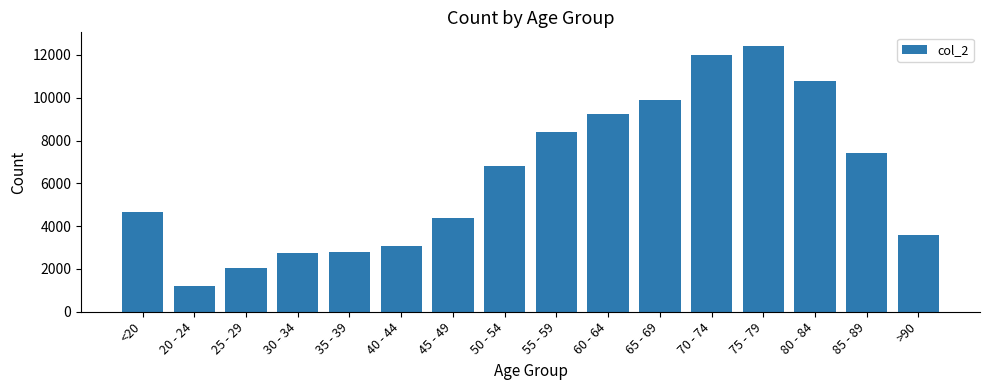

What is the difference between the values at 85 - 89 and 30 - 34?

4652